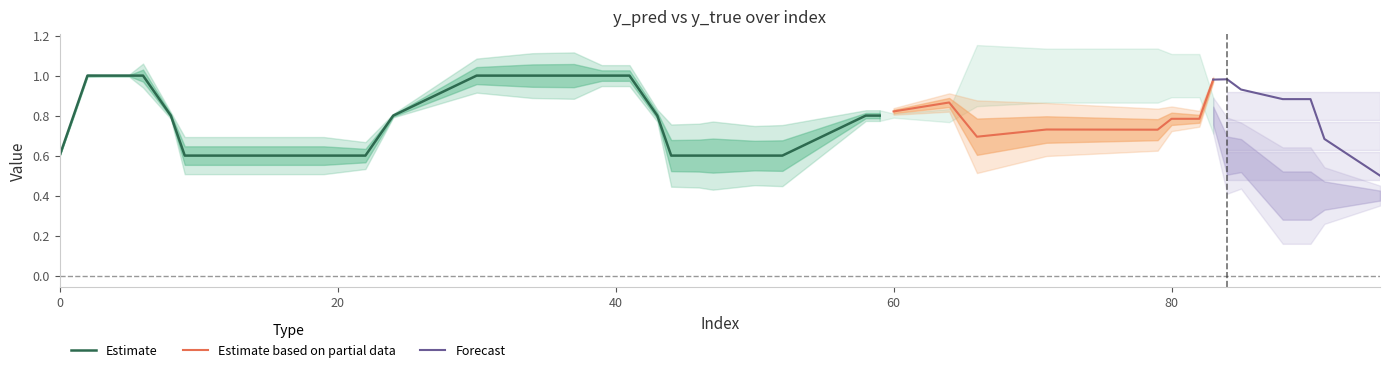

How many values in the y_true series are below 1?

8